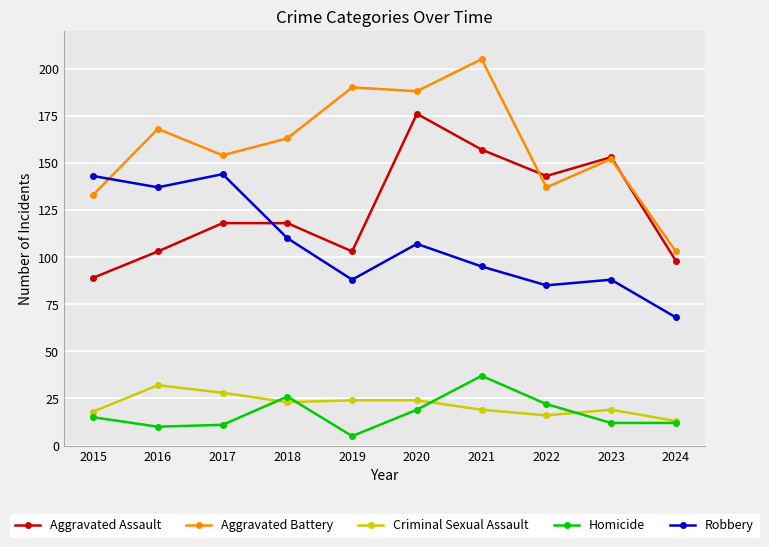

What is the difference between the Aggravated Battery values at 2024 and 2018?

60